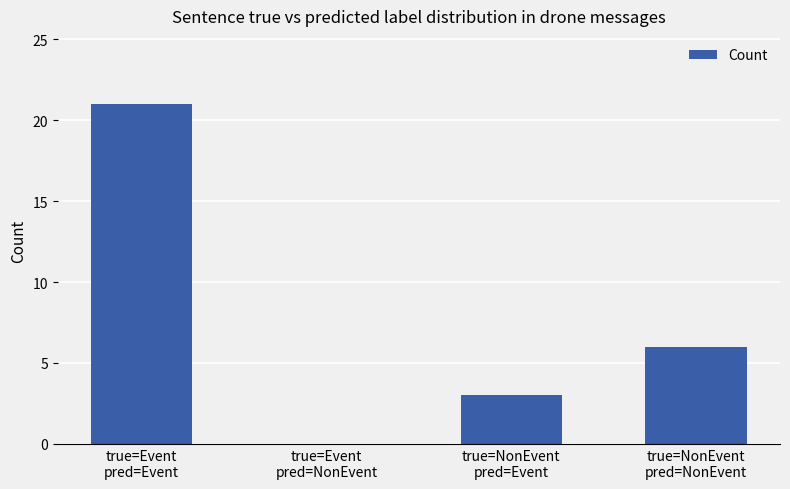

Which category has the highest value across all series?

true=Event
pred=Event